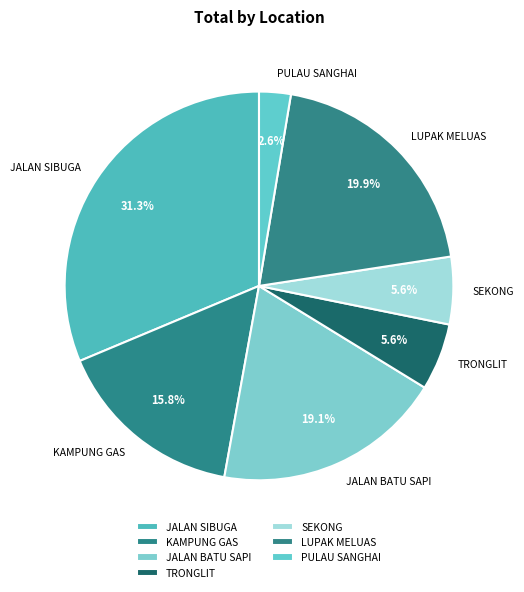

The TRONGLIT slice represents 1% of the pie. True or false?

False